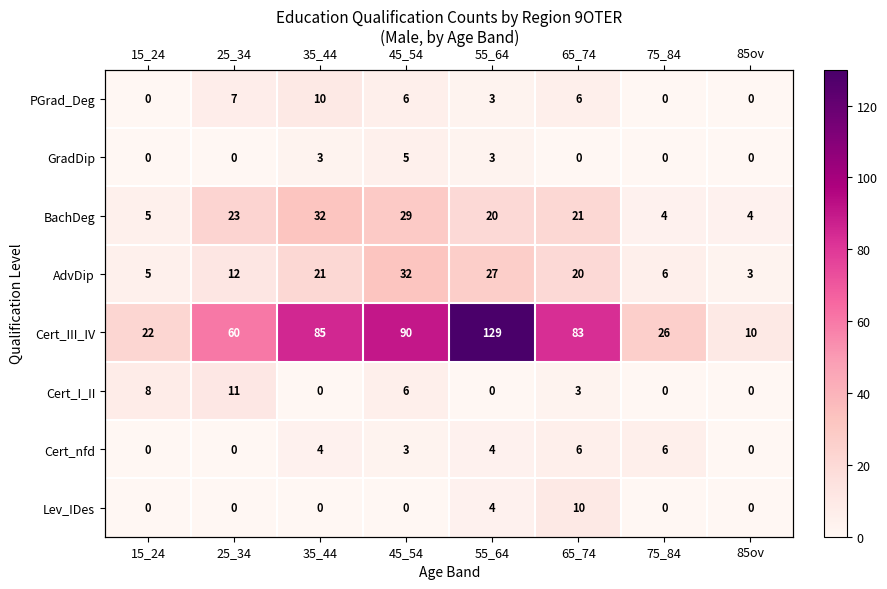

Between 35_44 and 55_64, which series saw the biggest shift?

Cert_III_IV